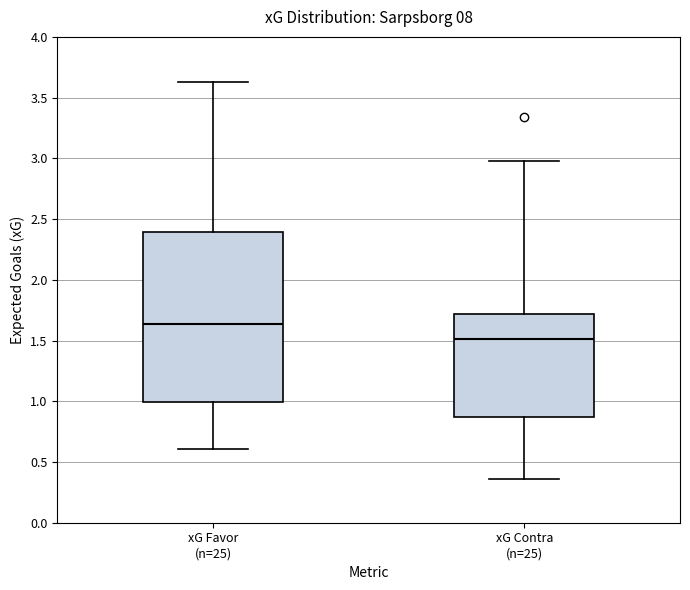

Comparing the boxes themselves (not the whiskers), which one is the tallest?

xG Favor (n=25)